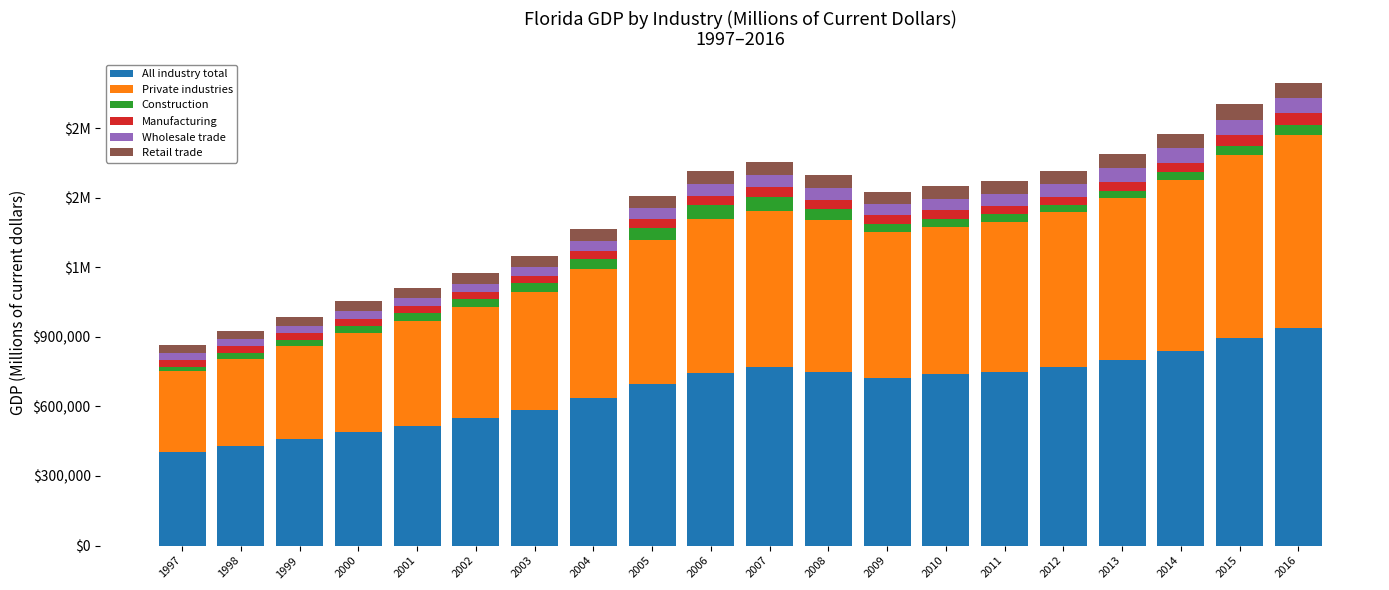

List the labels in order of Wholesale trade value, largest first.

2015, 2016, 2014, 2013, 2012, 2007, 2008, 2011, 2006, 2010, 2009, 2005, 2004, 2003, 2002, 2001, 2000, 1999, 1998, 1997